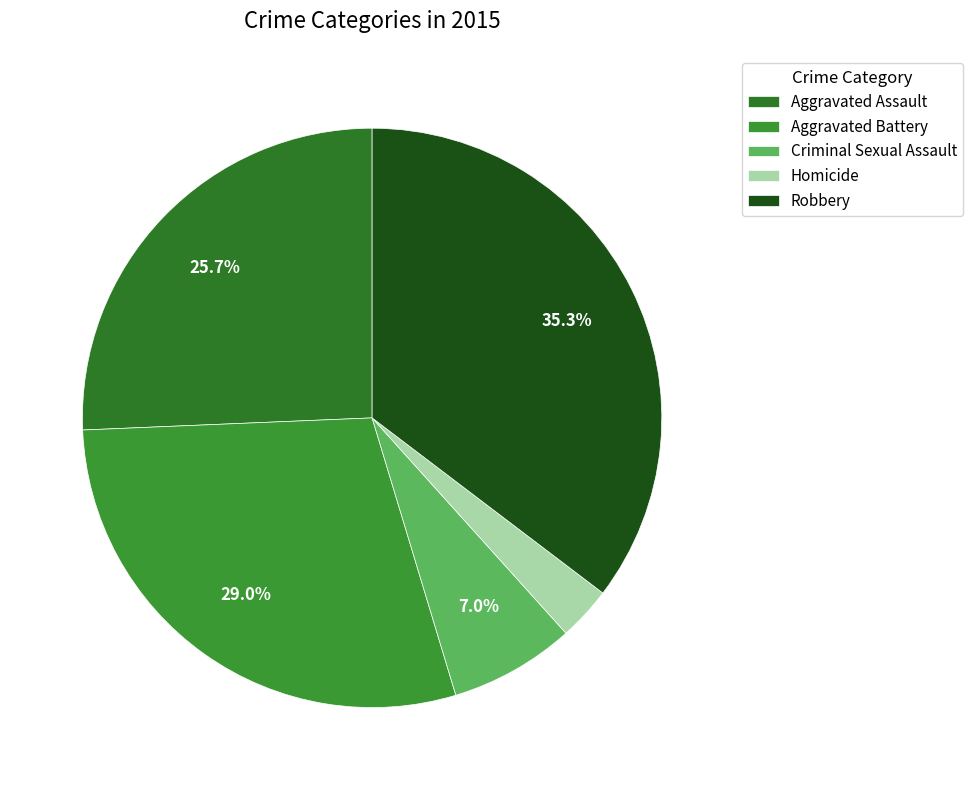

What percentage is the Criminal Sexual Assault slice, to the nearest percent?

7%